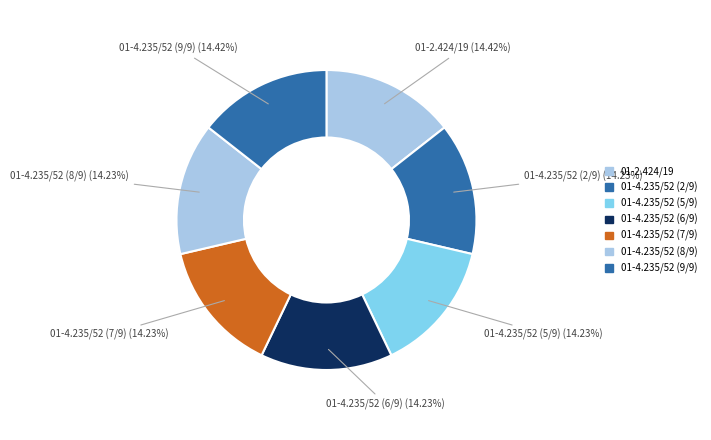

The 01-4.235/52 (8/9) slice represents 1% of the pie. True or false?

False